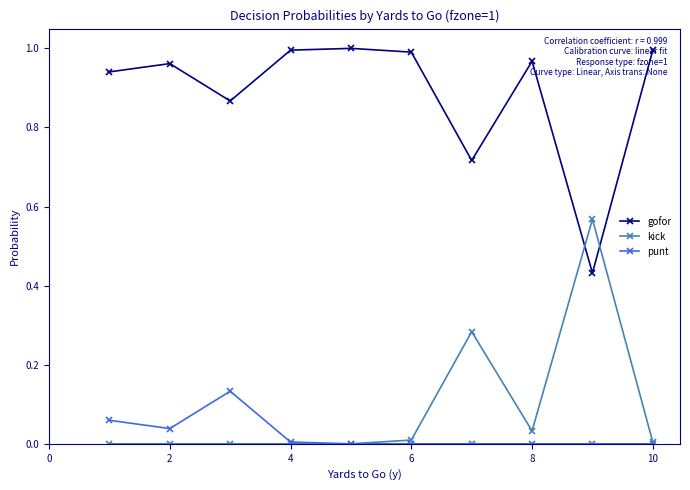

True or false: gofor and punt intersect in this chart.

False